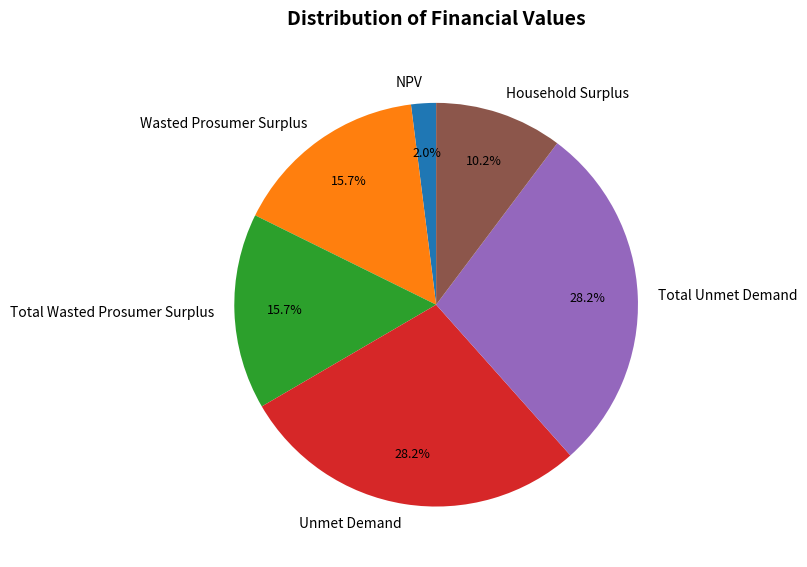

To the nearest percent, what is the difference between the largest and smallest slice percentages?

26%